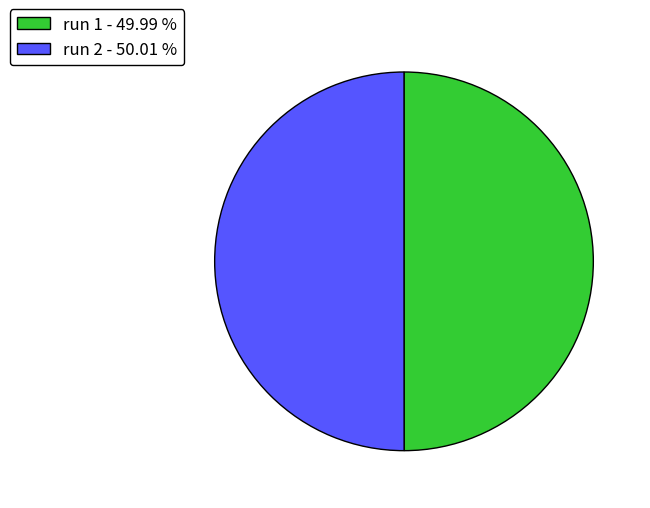

Do run 2 - 50.01 % and run 1 - 49.99 % together represent more than half of the pie?

Yes